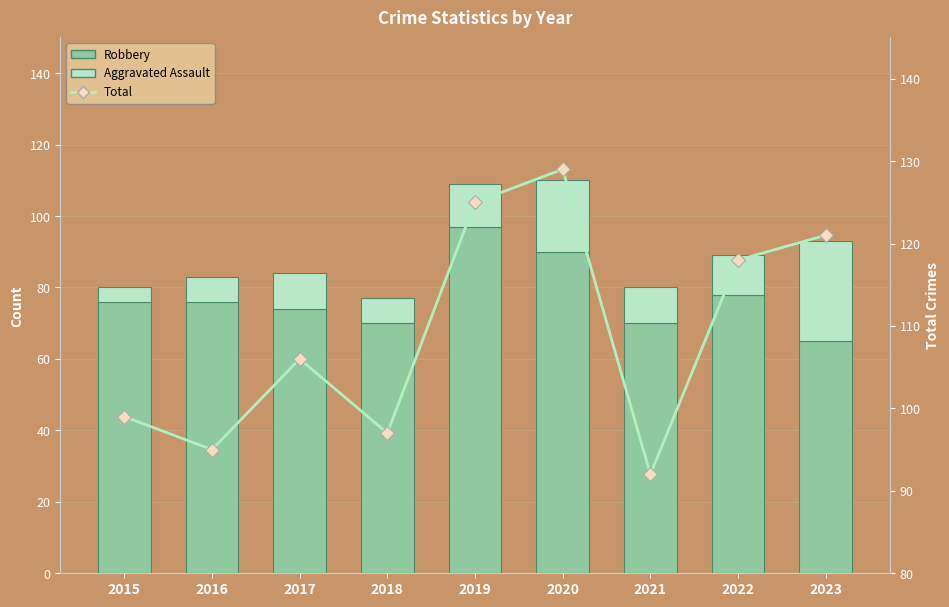

What is the average value of the Robbery series?

77